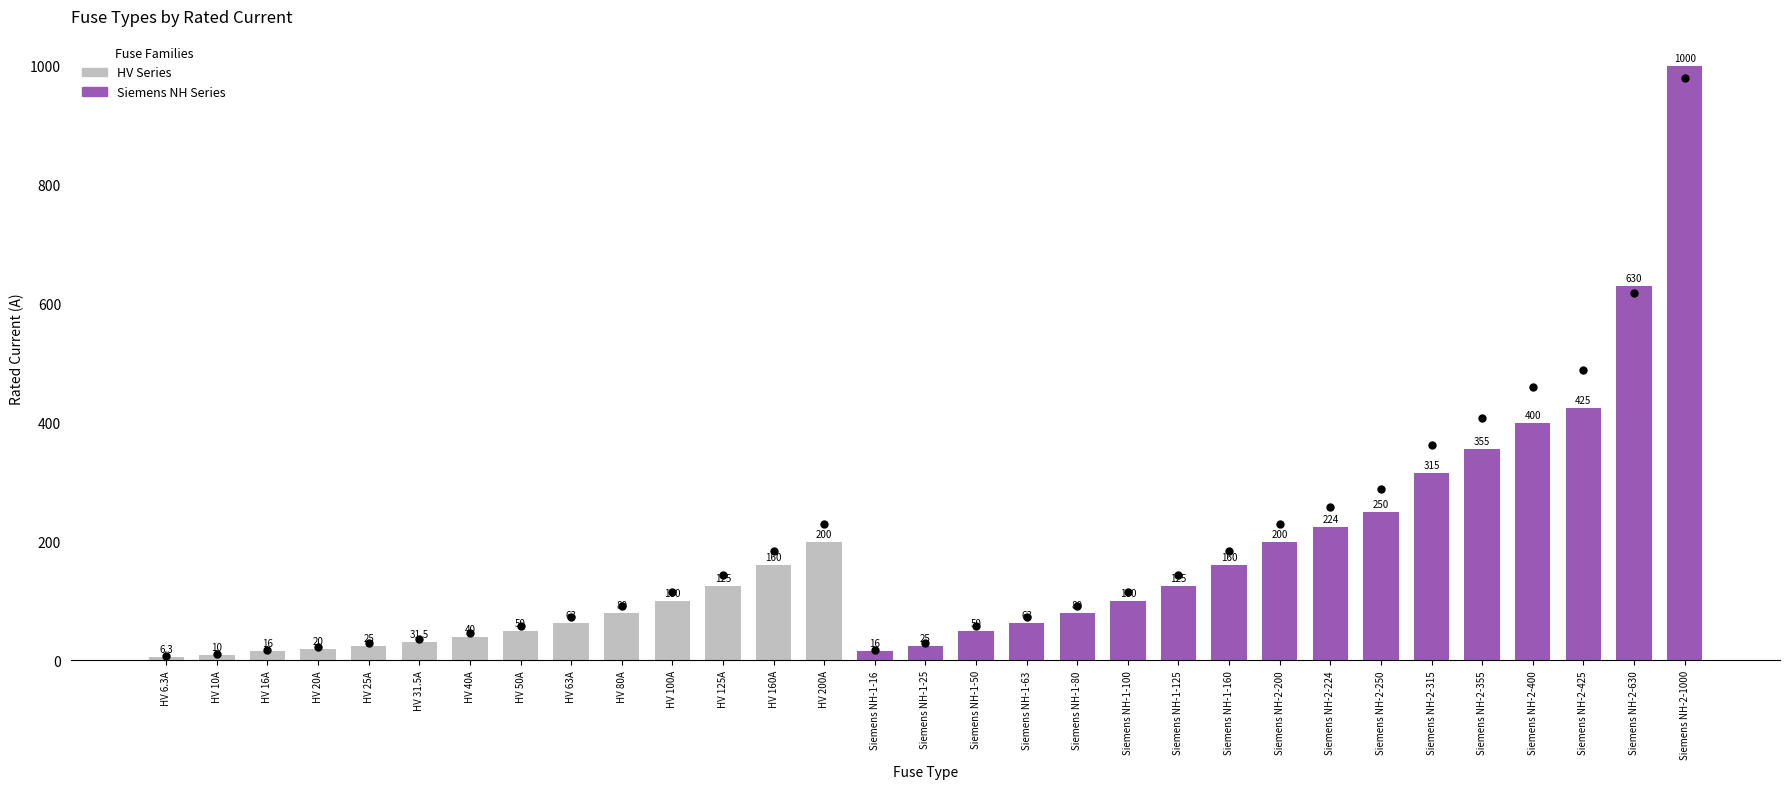

What is the ratio of the value at Siemens NH-2-224 to the value at HV 200A?

1.1